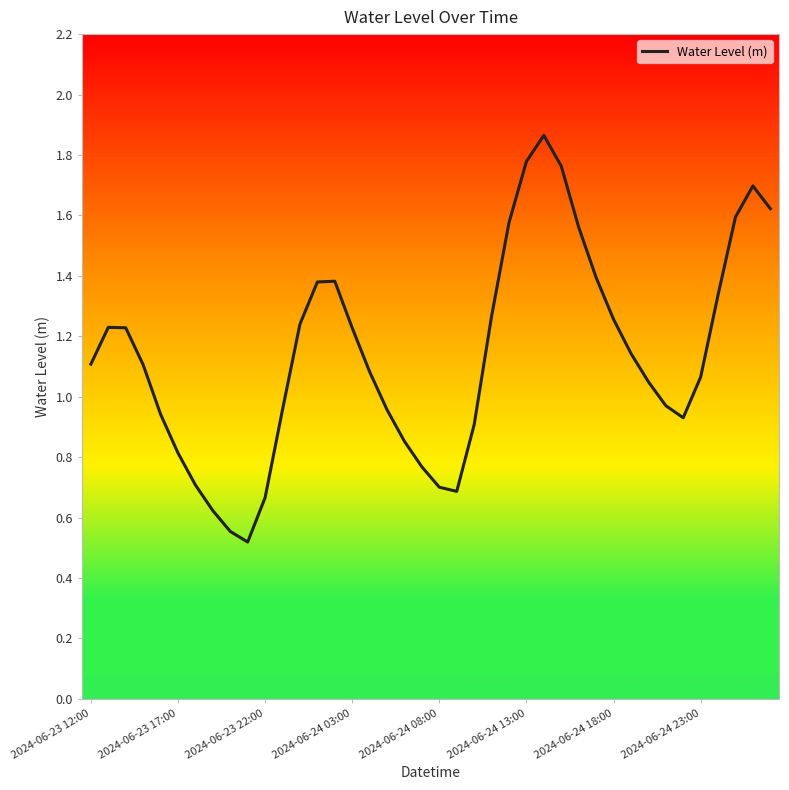

True or false: the data has more than 2 interior local peaks.

True